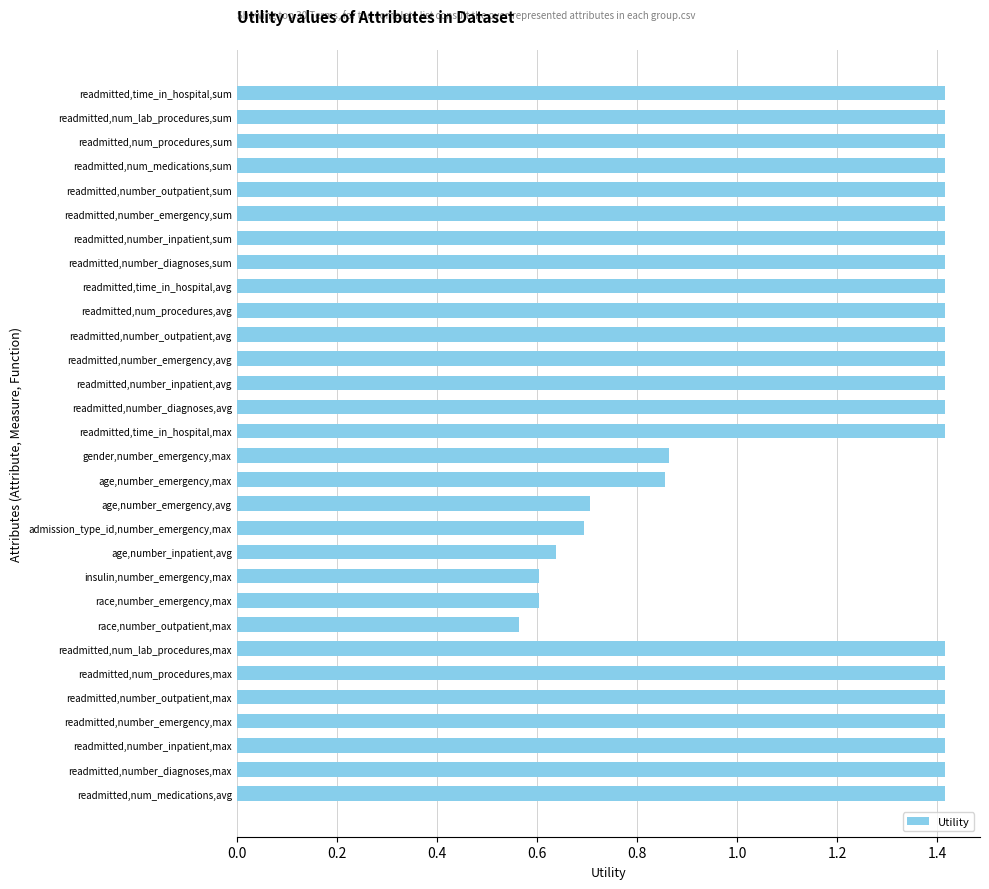

How many distinct data groups are displayed?

1